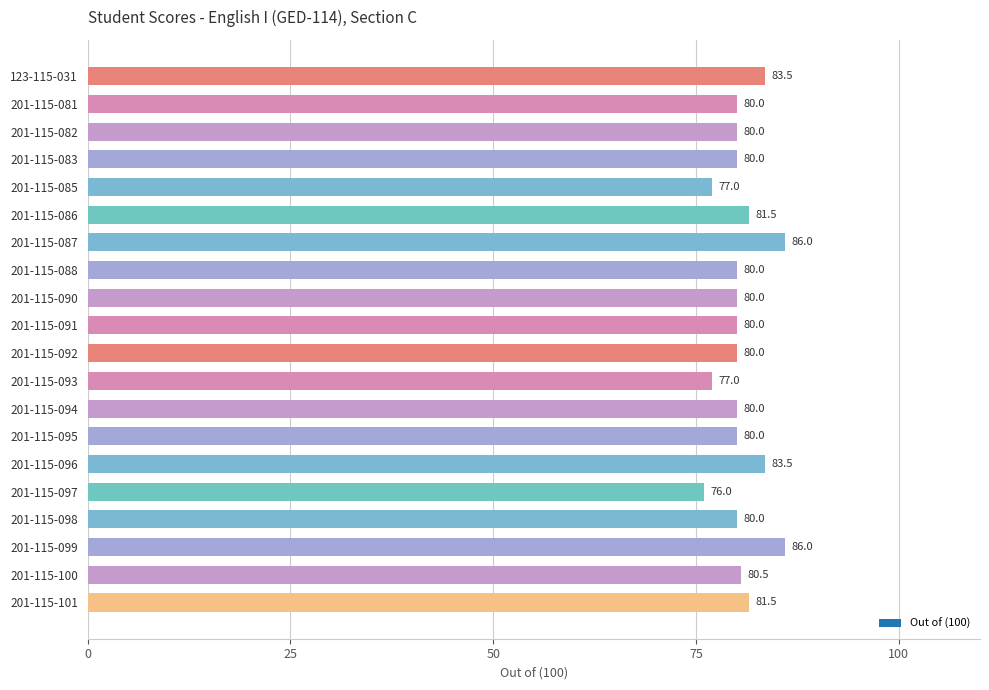

What is the ratio of the value at 201-115-082 to the value at 201-115-092?

1.0